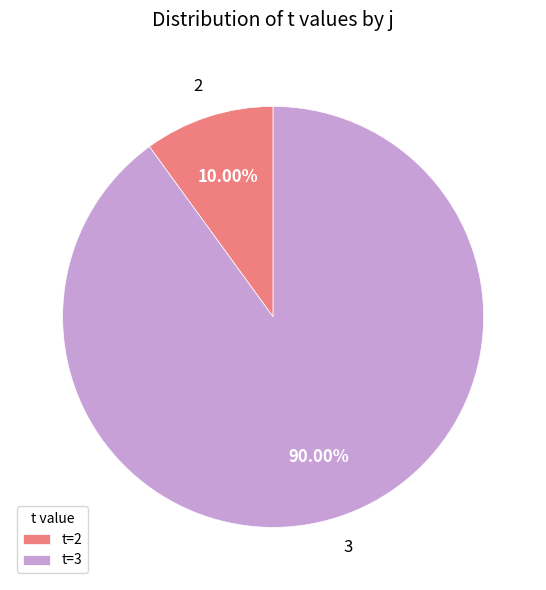

Combined, do 2 and 3 account for over 50%?

Yes